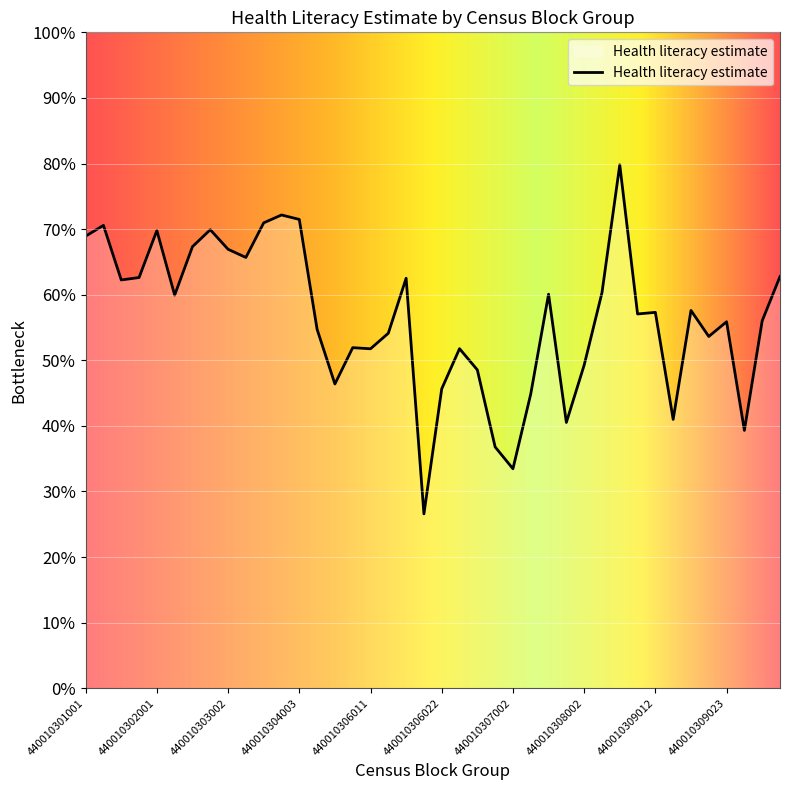

Is this an area chart (filled region under the line)?

Yes